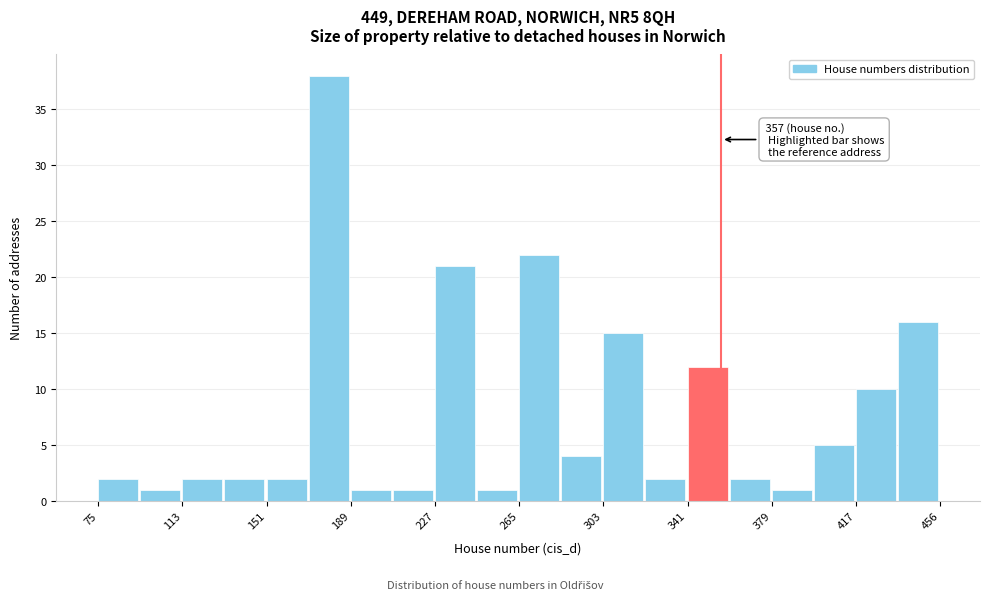

Around what value on the x-axis is the tallest bar? Give the approximate position of its centre, as read against the axis.

180